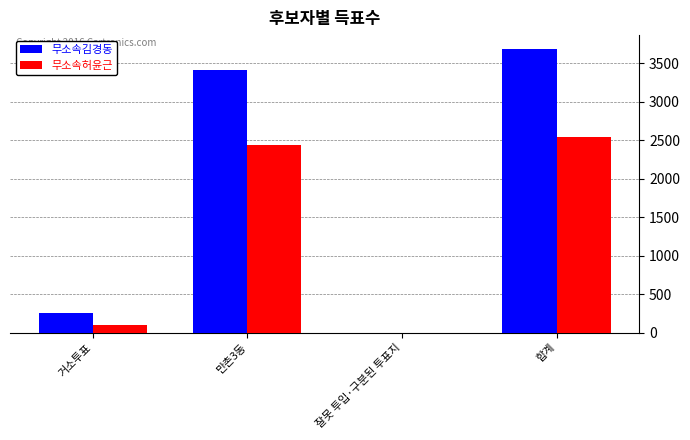

Which series has the largest range (max minus min)?

무소속김경동